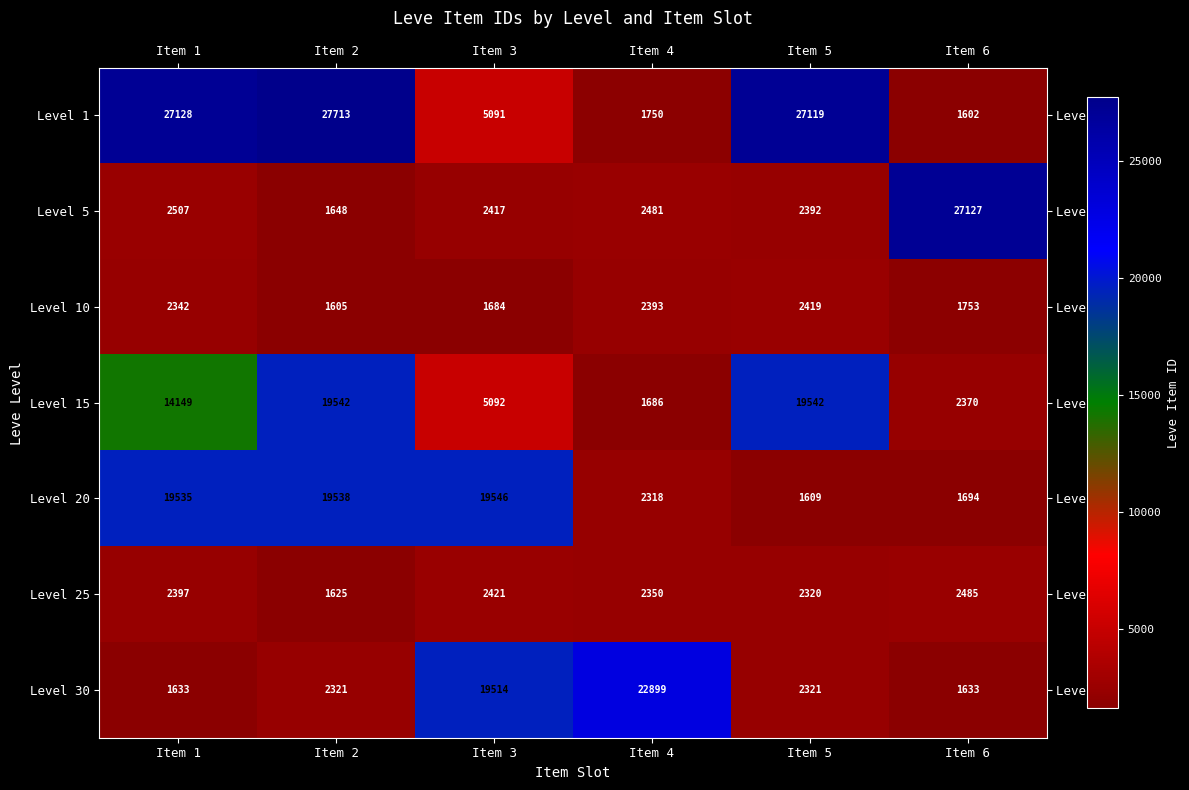

What is the difference between the second highest and minimum values in the Level 5 series?

859